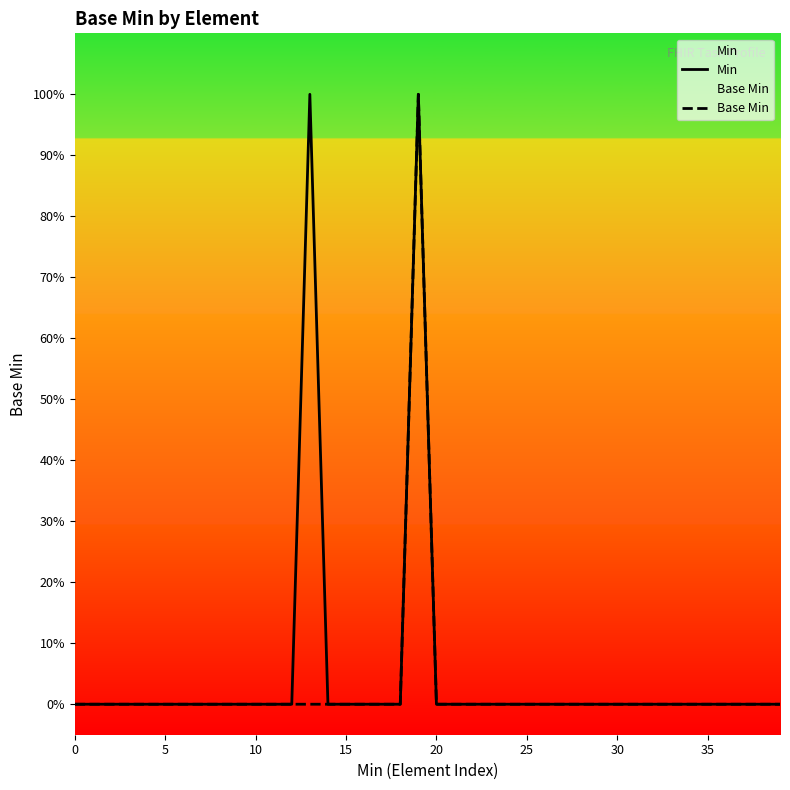

The Base Min series shows -1 at 17. True or false?

False